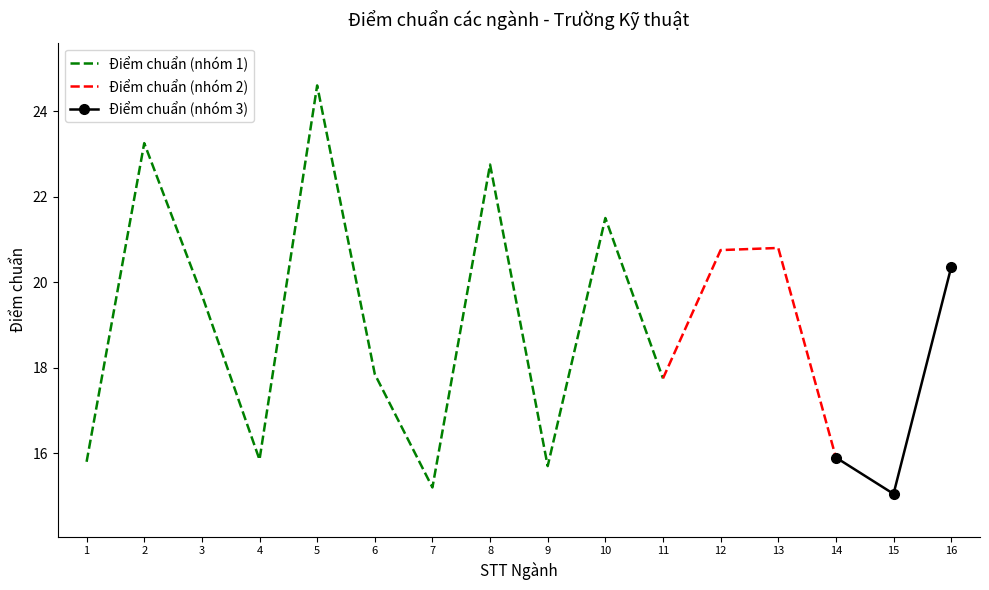

Is this an area chart (filled region under the line)?

No